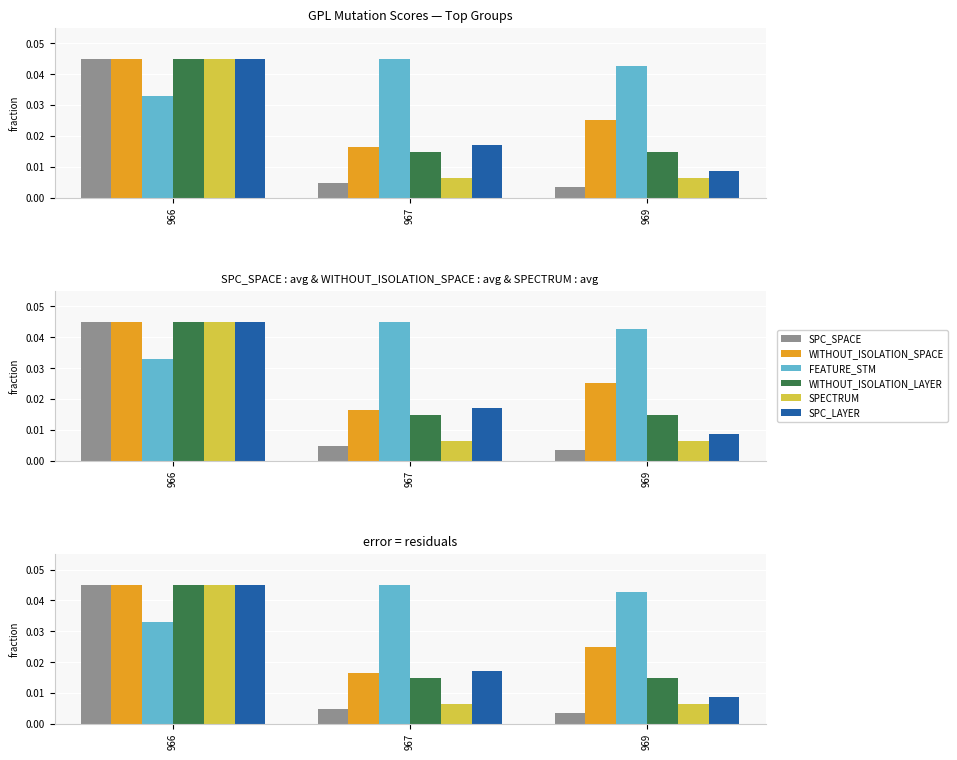

At which category is the sum across all series the highest?

966